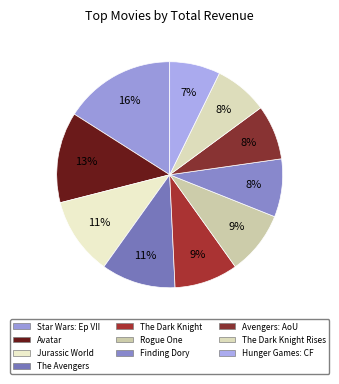

How many slices are in this pie chart?

10